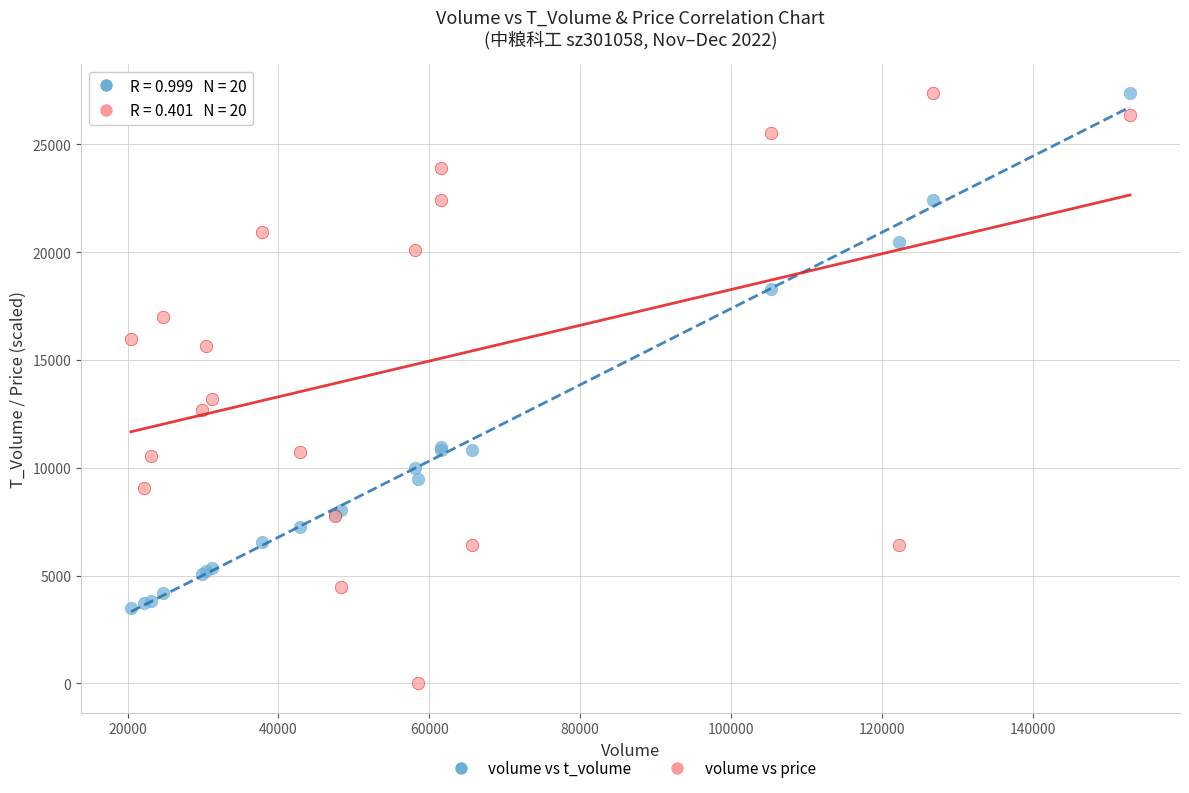

Across all series, what Y value is closest to 13684?

13189.4